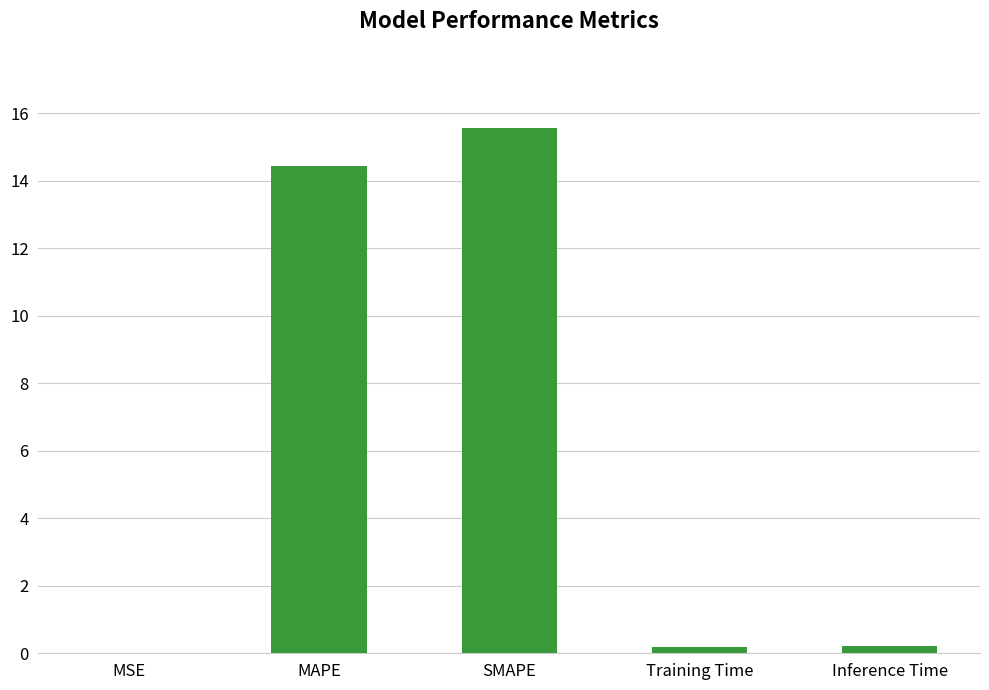

What is the maximum value shown in the chart?

15.6